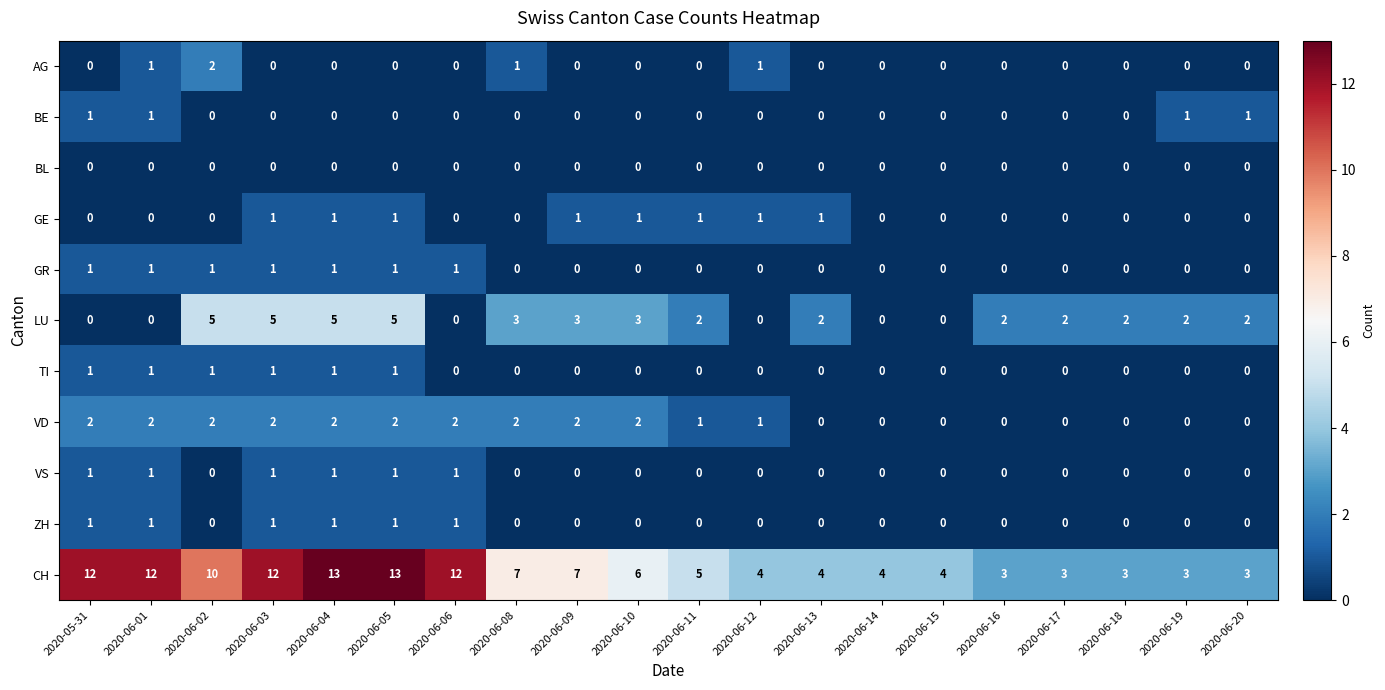

Count the GR values in the range 0 to 1.

20